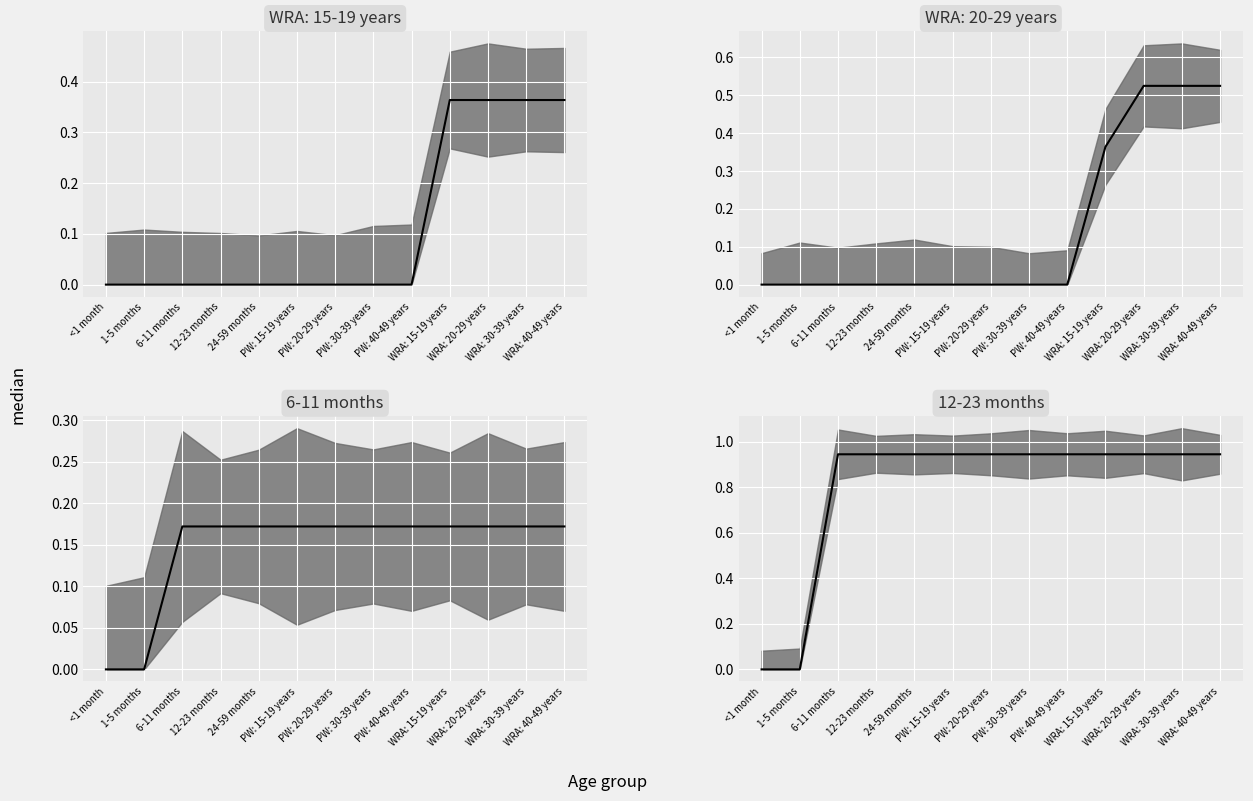

What is the value of the 12-23 months point at the 7th from the left?

0.9